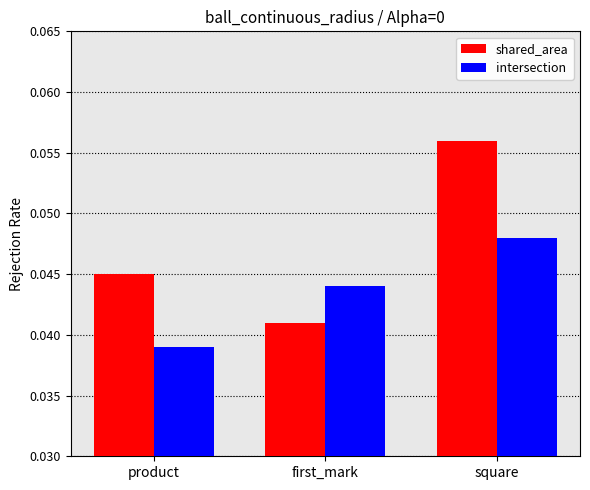

Which series changed the most between product and first_mark?

intersection